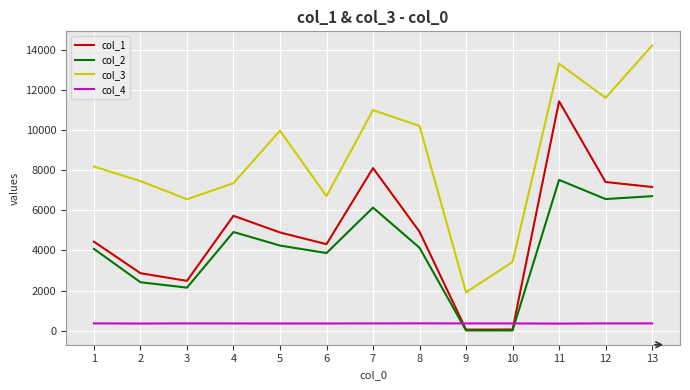

How many times do col_1 and col_4 cross each other?

2